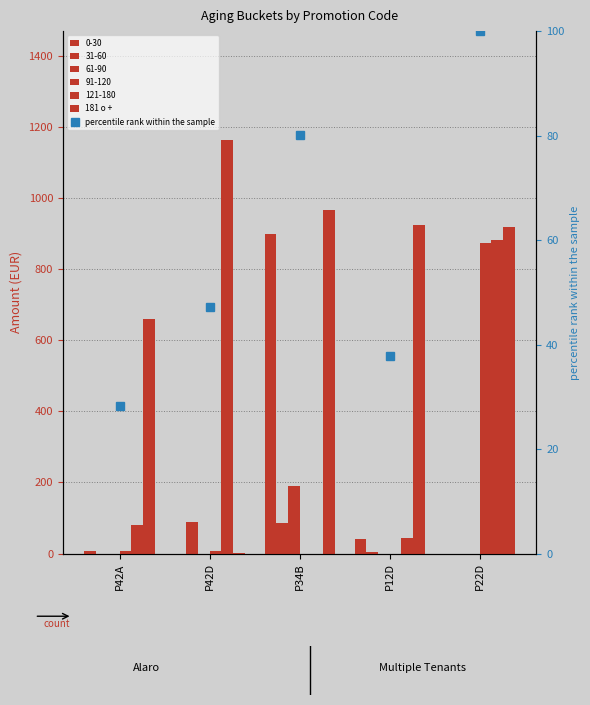

At P22D, list the series in order from smallest to largest.

percentile rank within the sample, 181 o +